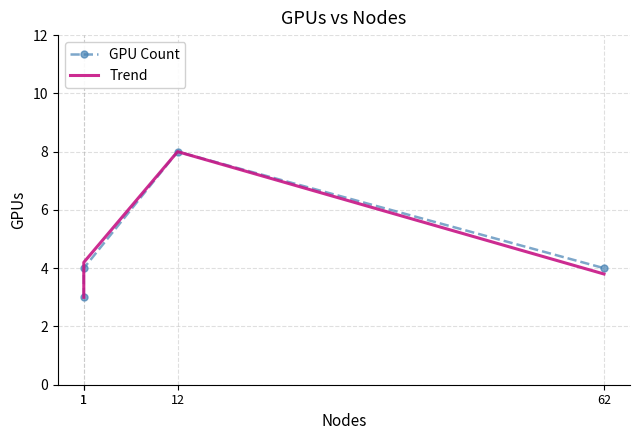

How many GPU Count values are between 4 and 8?

3